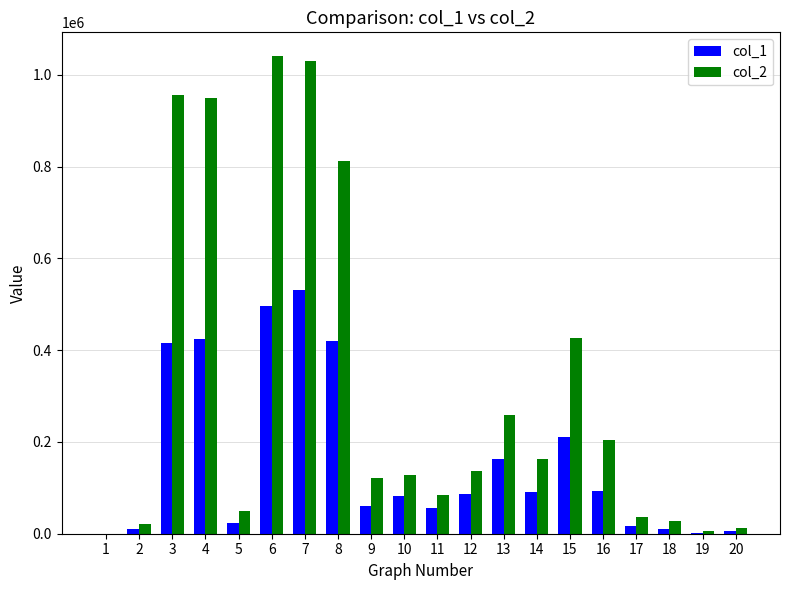

How many positive values does the col_2 series have?

19